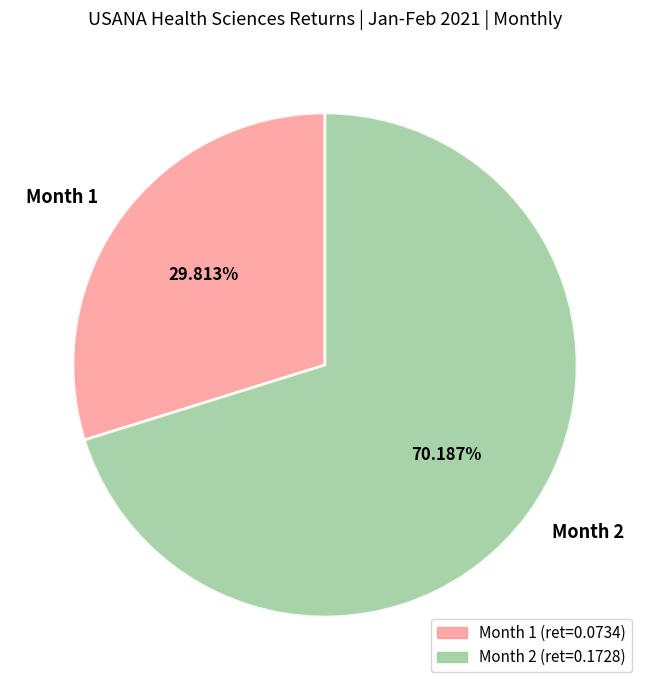

Do Month 2 and Month 1 together represent more than half of the pie?

Yes